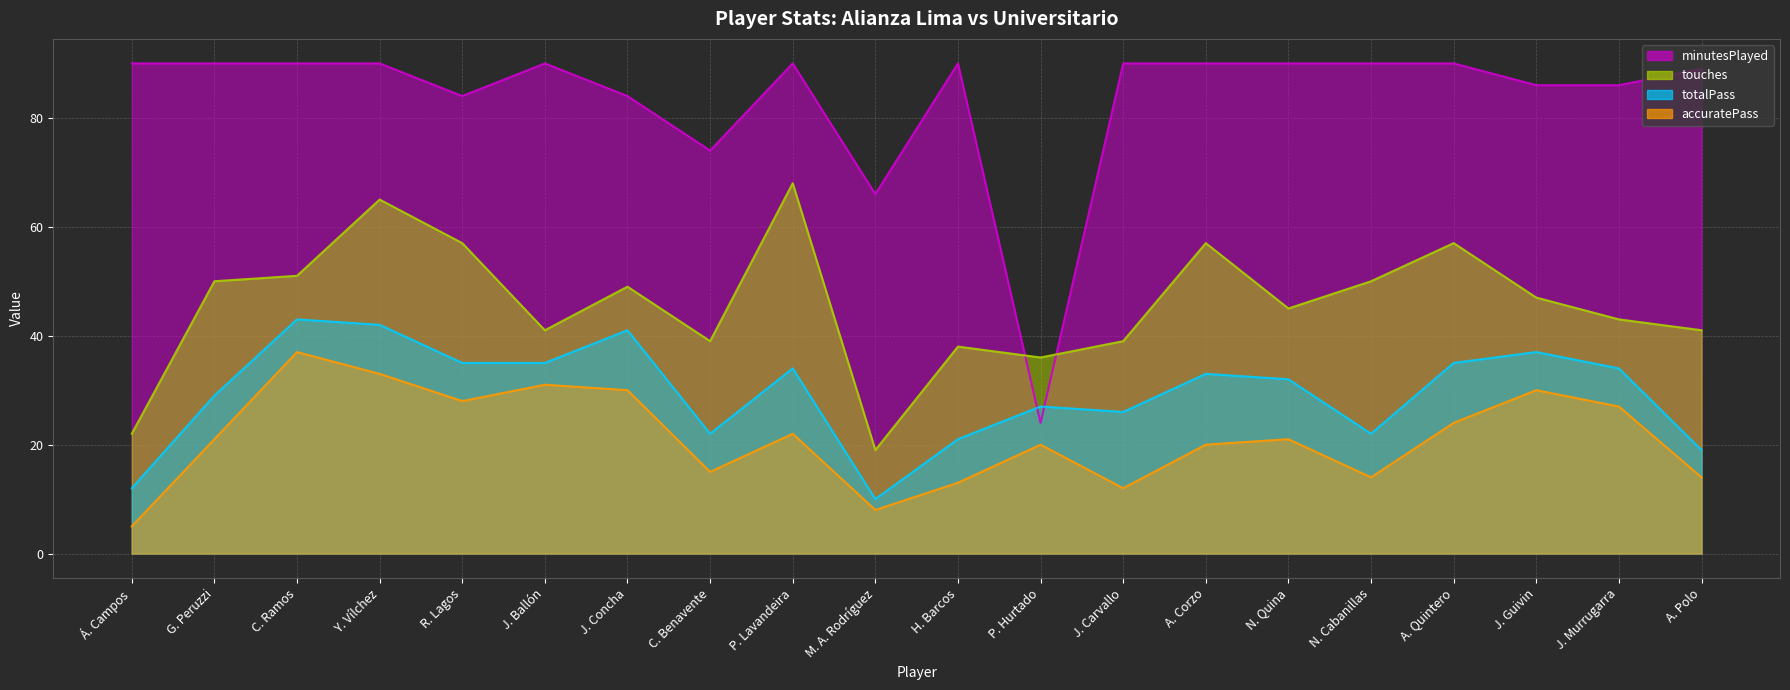

True or false: totalPass (line) and minutesPlayed (line) intersect in this chart.

True